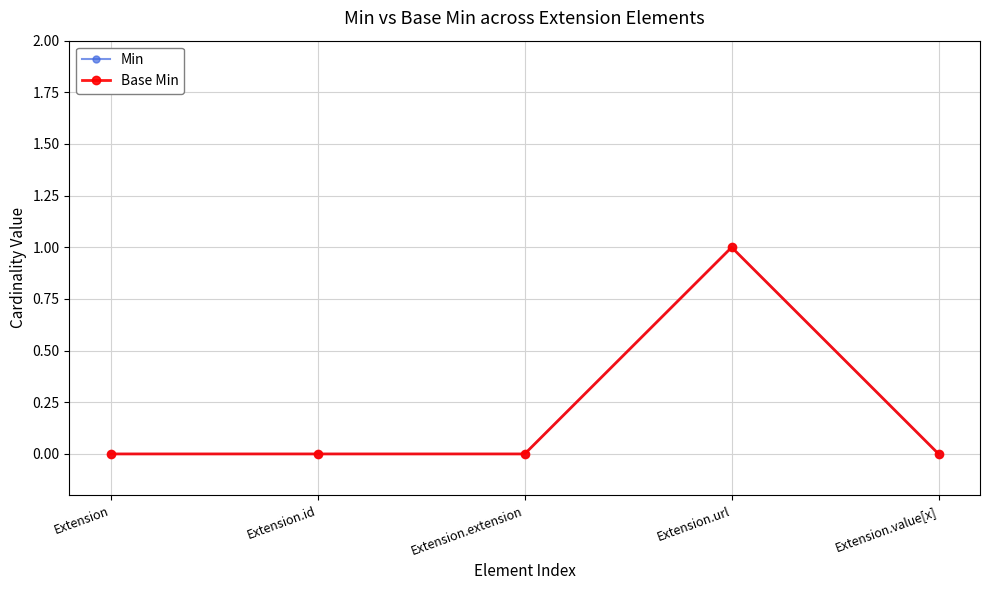

Does the chart have visible grid lines?

Yes